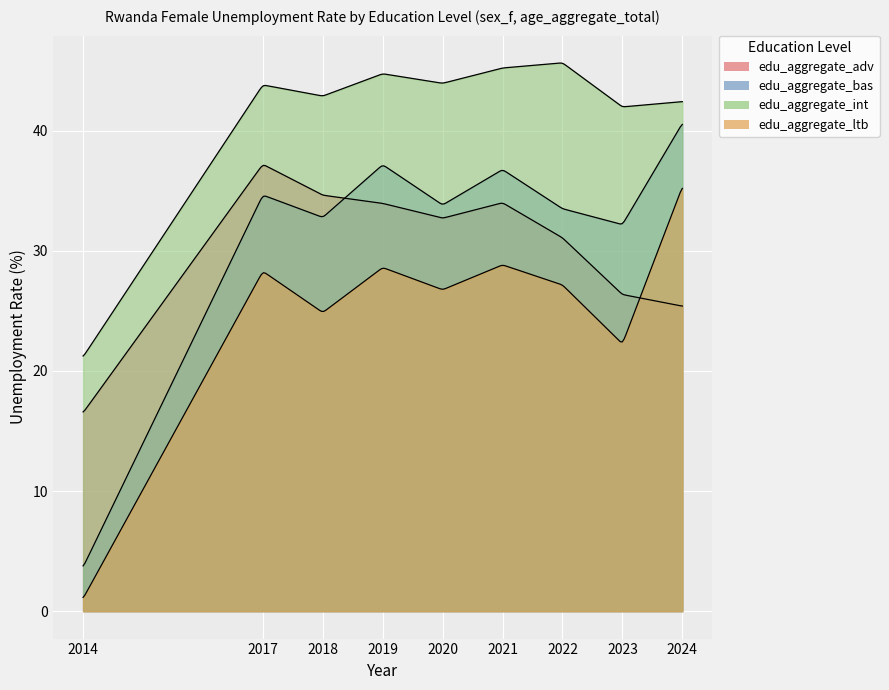

Where is the first local maximum for edu_aggregate_ltb?

2017